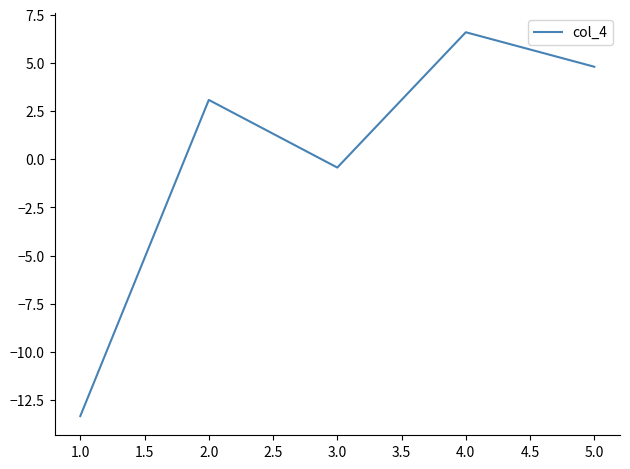

Where is the first local minimum?

3.0